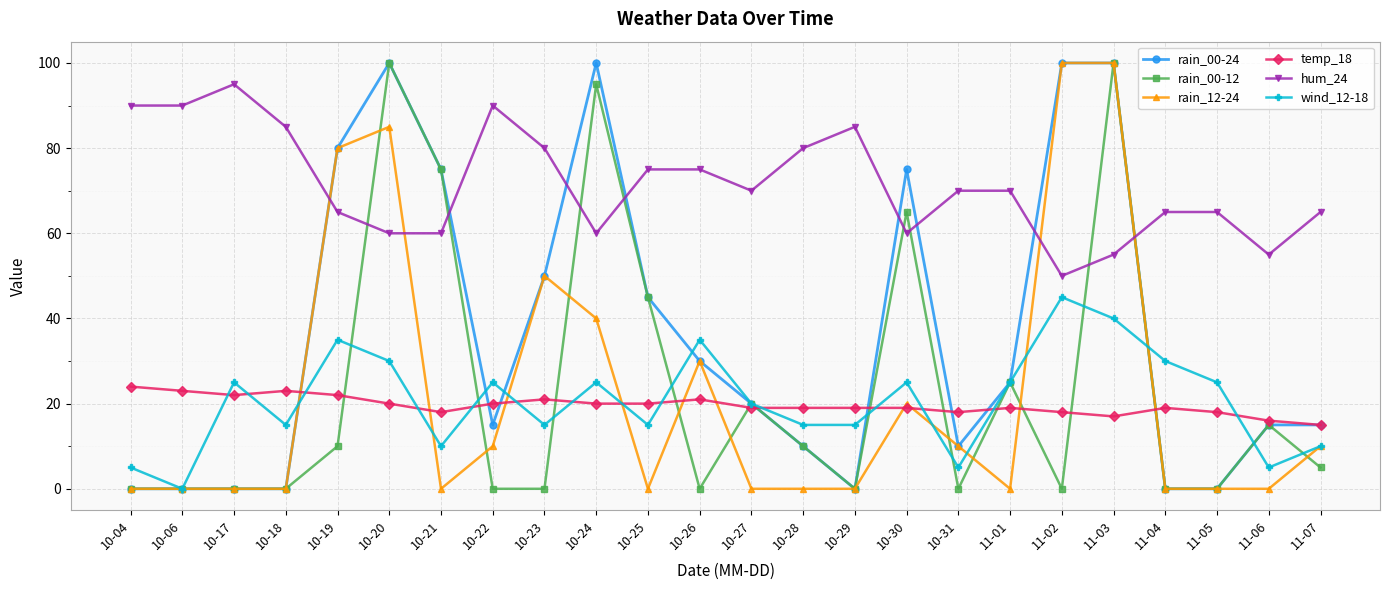

At which label does wind_12-18 reach its peak?

11-02